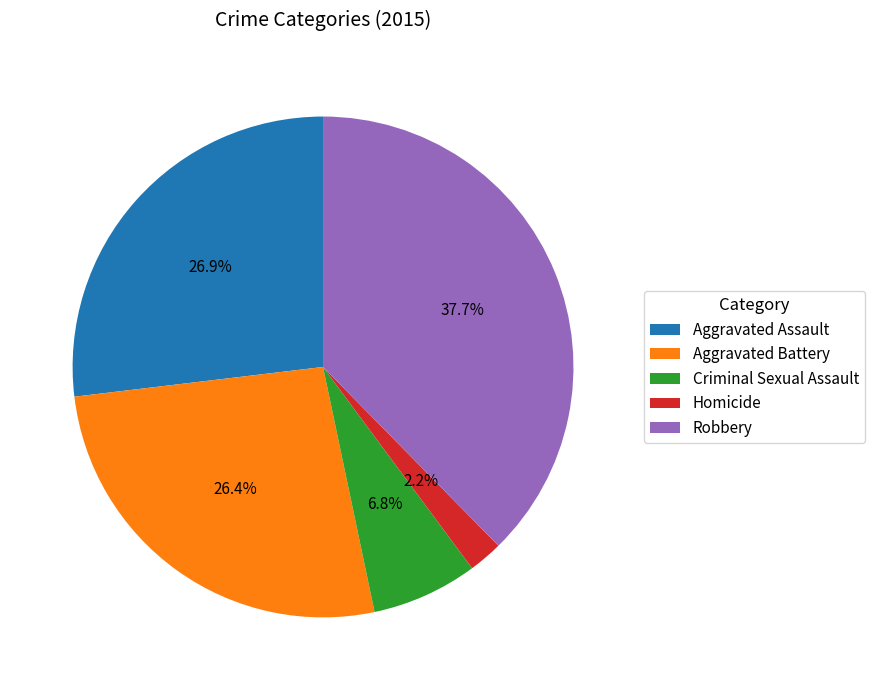

Is the sum of Homicide and Robbery greater than half?

No